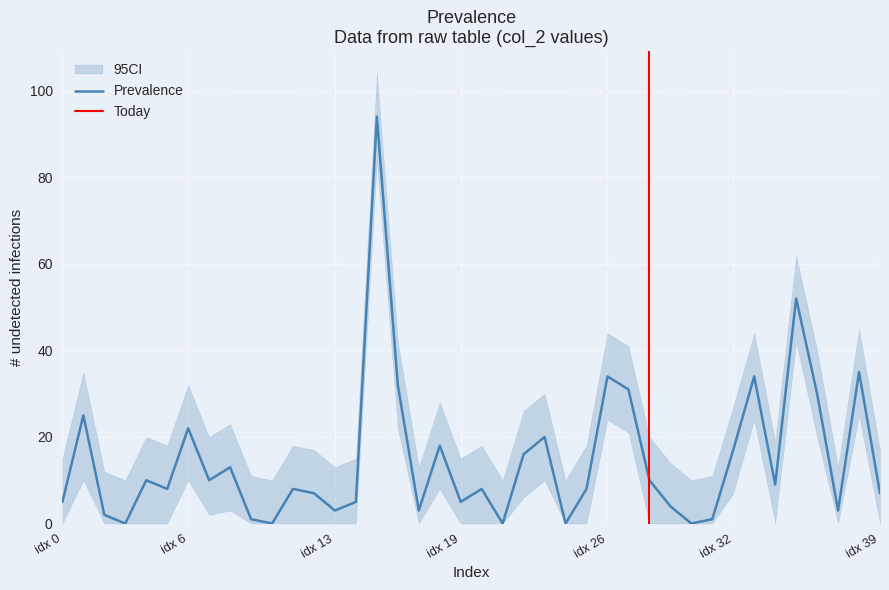

Which series has the largest range (max minus min)?

col_2